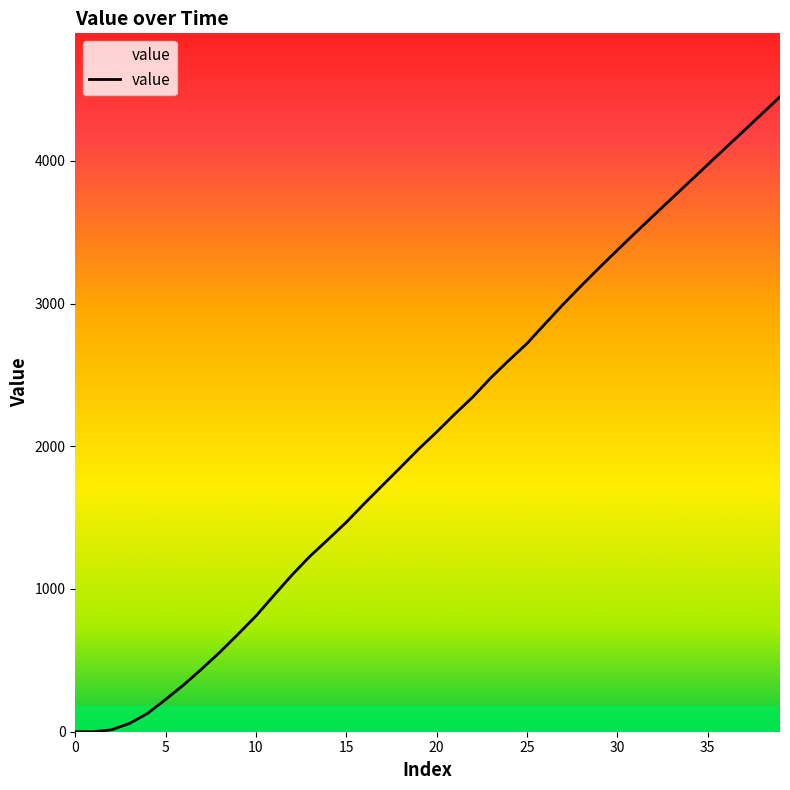

At which label is the value closest to 2224?

21